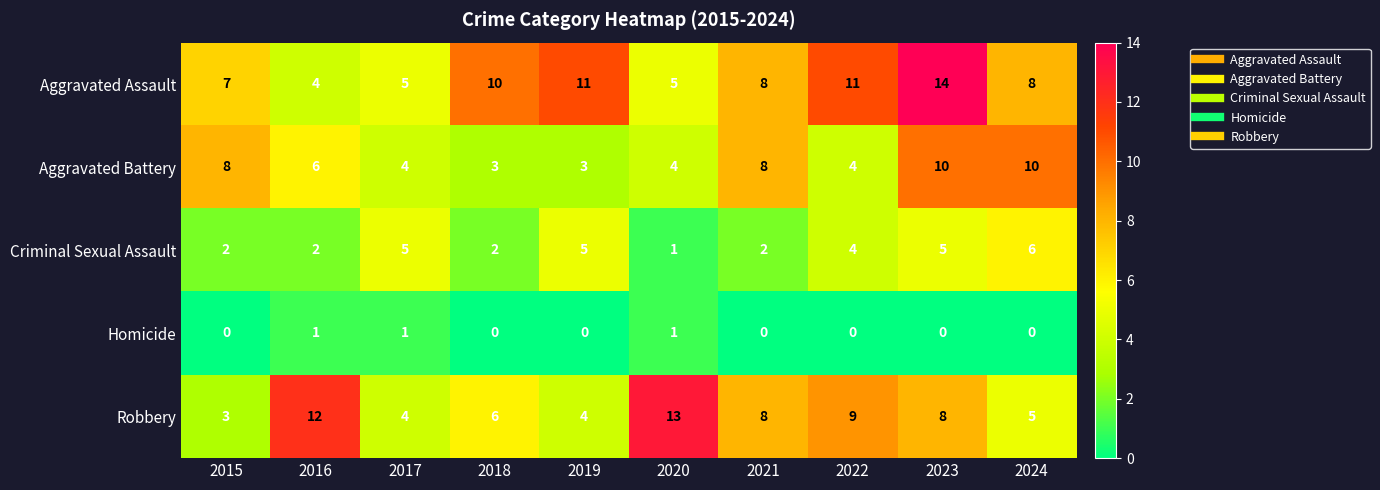

What is the difference between the maximum and minimum values in the Aggravated Battery series?

7